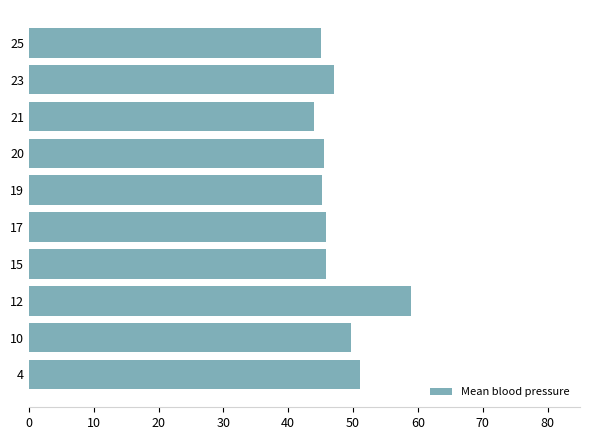

What is the smallest value displayed?

44.0